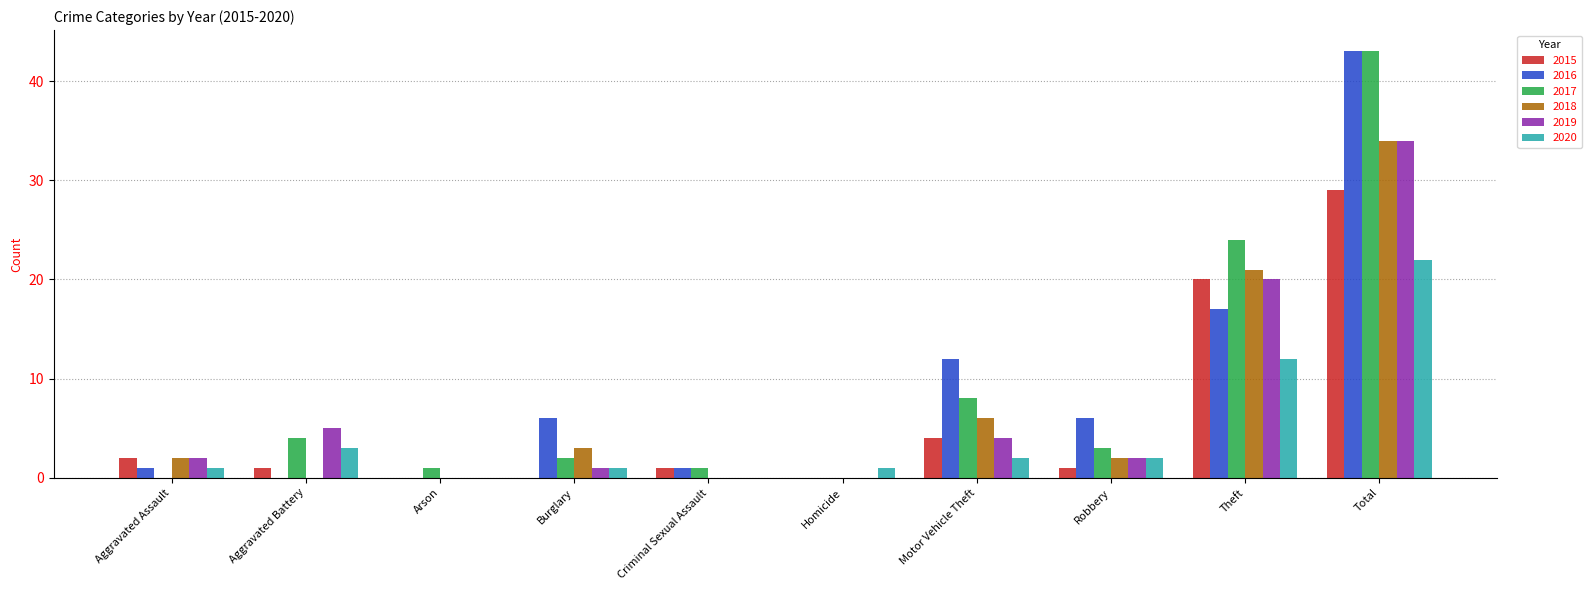

Is the value of 2015 at Criminal Sexual Assault greater than the value of 2016 at Arson?

Yes